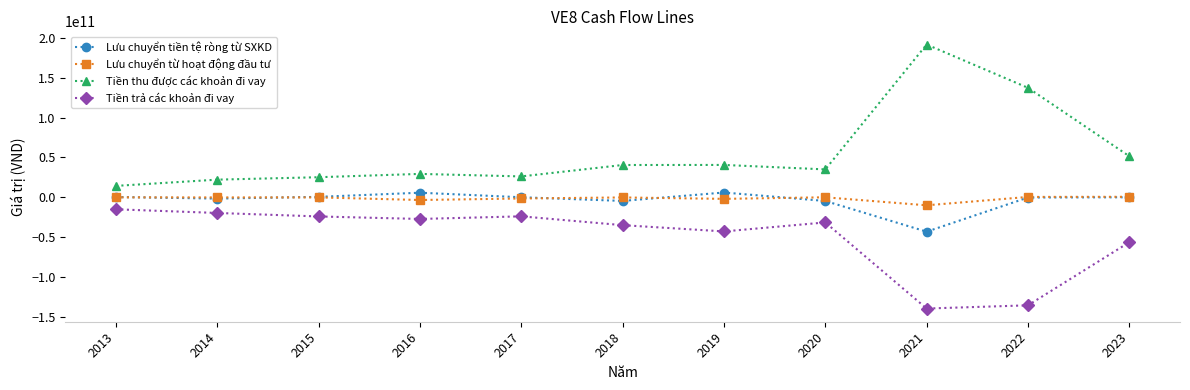

At 2021, list the series in order from smallest to largest.

Tiền trả các khoản đi vay, Lưu chuyển tiền tệ ròng từ SXKD, Lưu chuyển từ hoạt động đầu tư, Tiền thu được các khoản đi vay